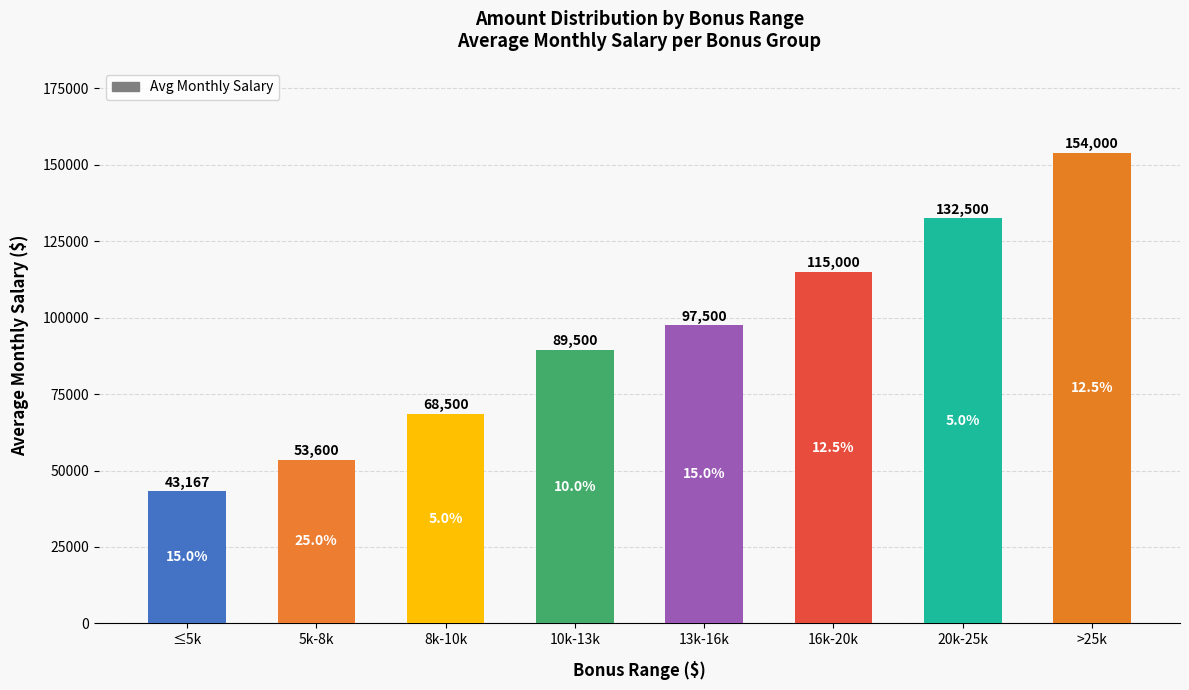

Is it true that the value at ≤5k is 43167?

True